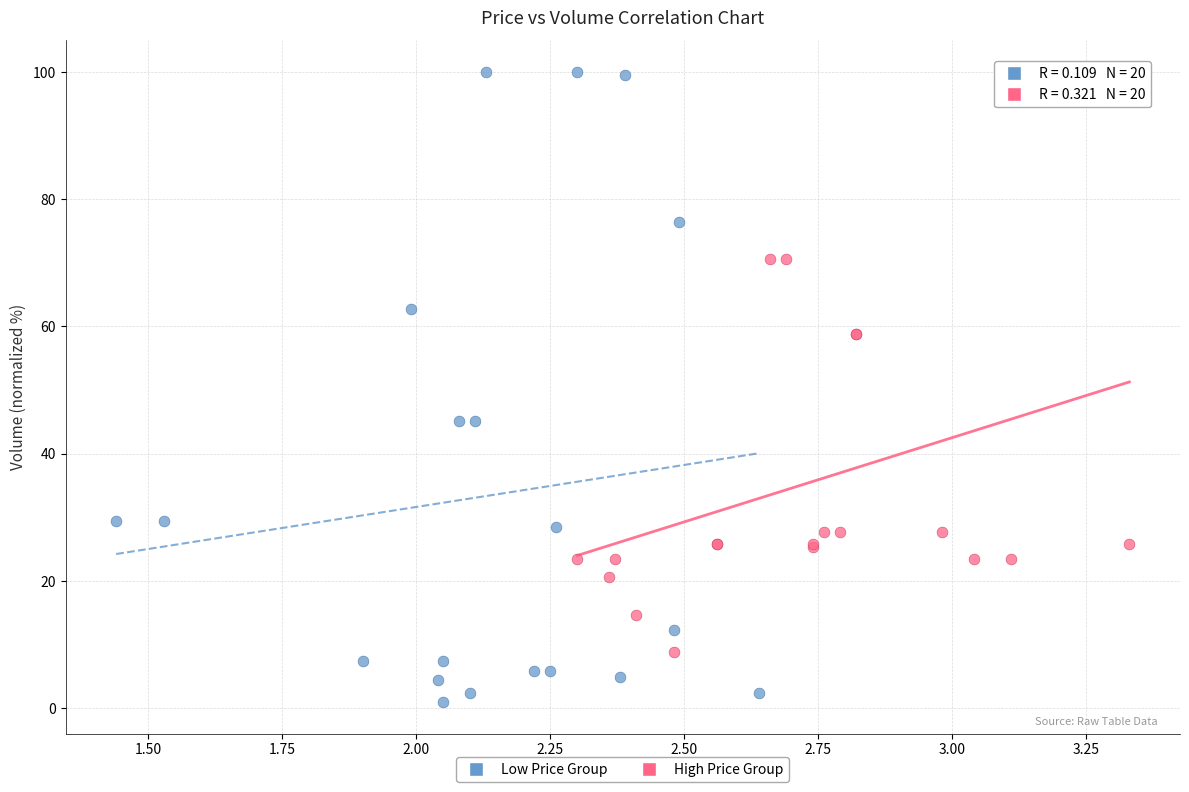

Which series has the widest spread of Y values?

Low Price Group